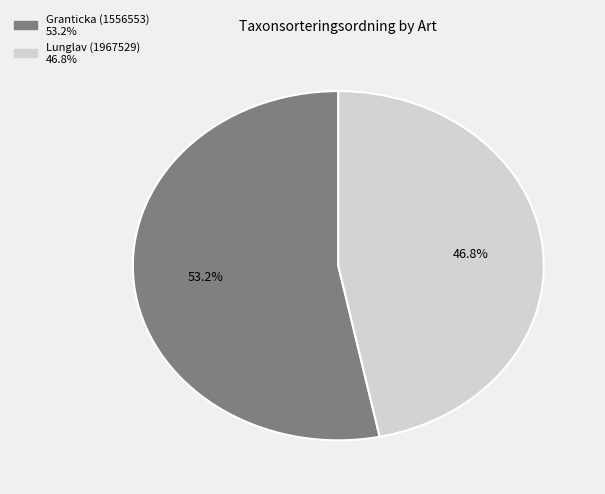

Which slice is the largest?

Granticka (1556553)